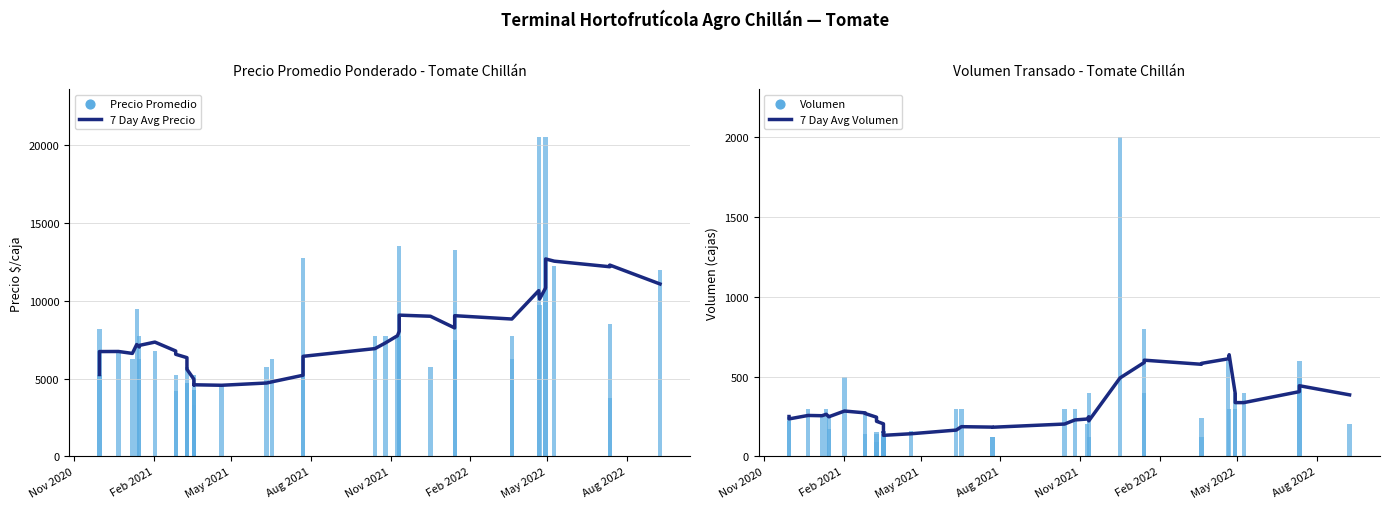

Which series contains the highest Y value?

Precio Promedio